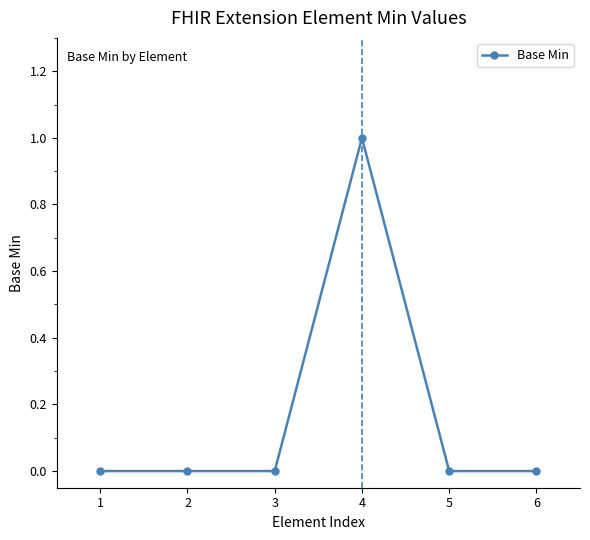

How many data points does each series have?

6